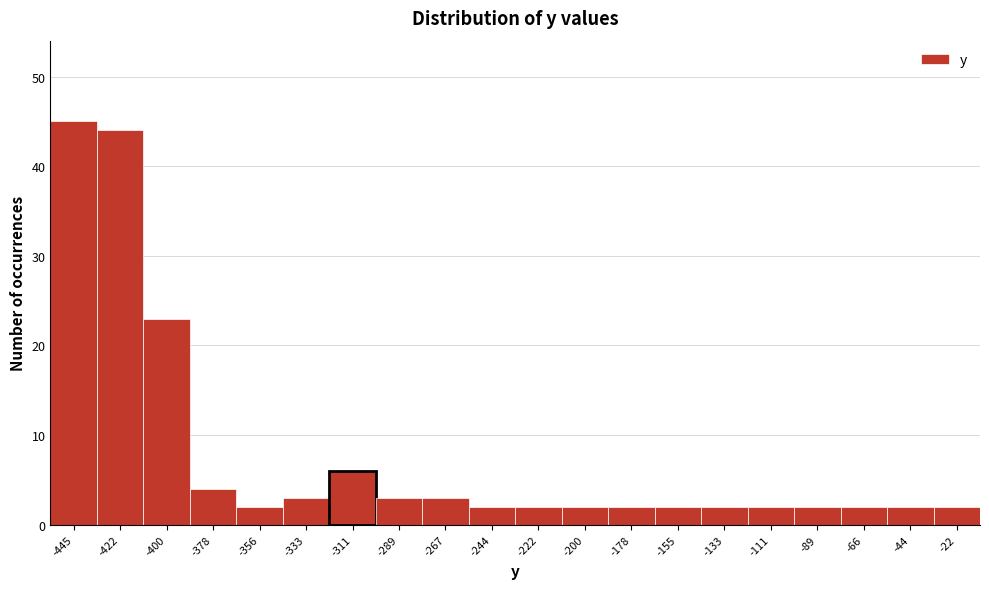

Reading right to left, extract all data points from this chart.

-22=2	-44=2	-66=2	-89=2	-111=2	-133=2	-155=2	-178=2	-200=2	-222=2	-244=2	-267=3	-289=3	-311=6	-333=3	-356=2	-378=4	-400=23	-422=44	-445=45